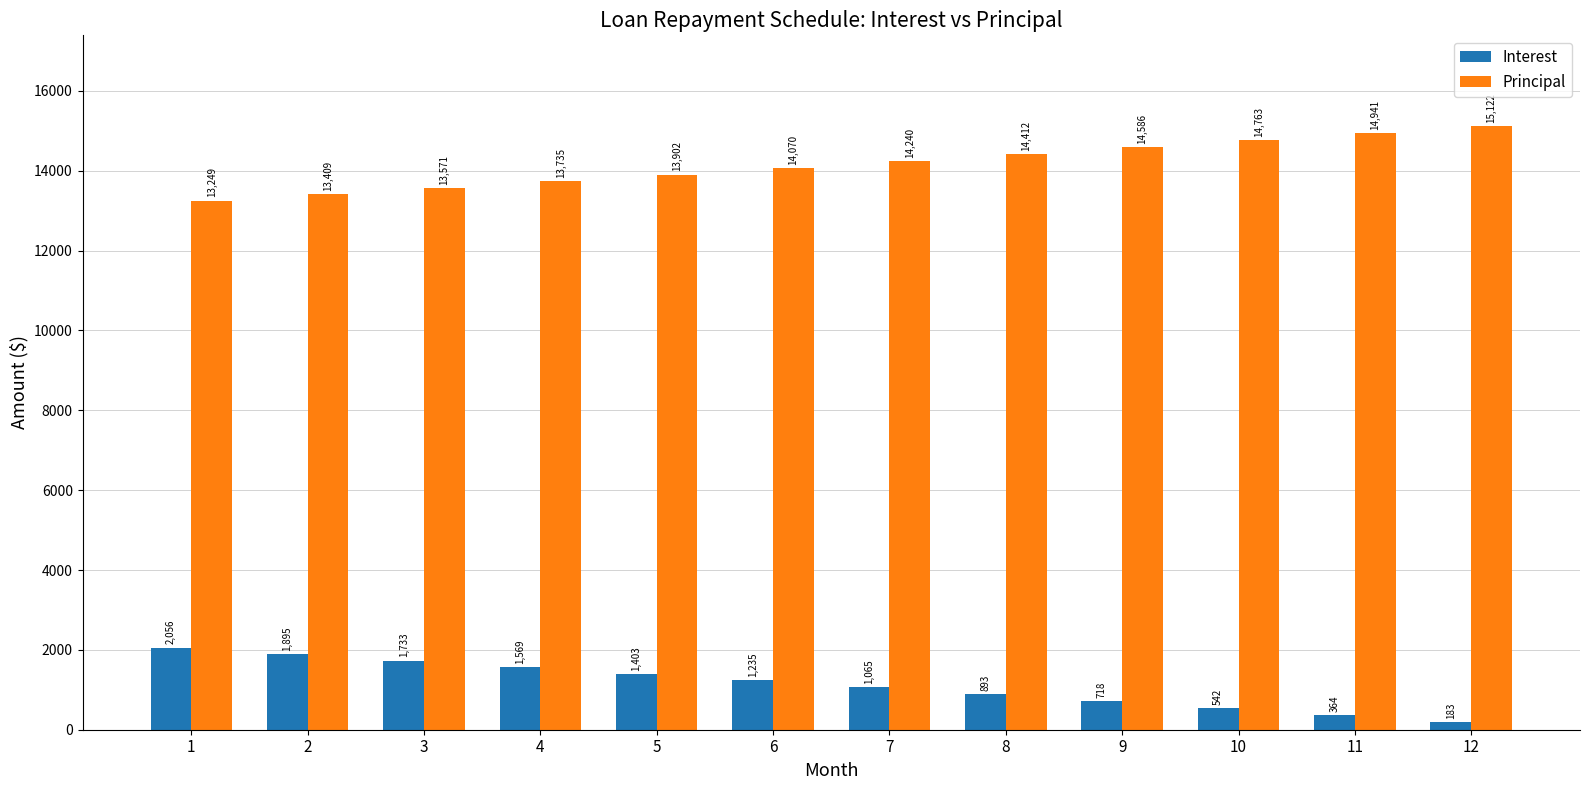

List the labels in order of Interest value, largest first.

1, 2, 3, 4, 5, 6, 7, 8, 9, 10, 11, 12